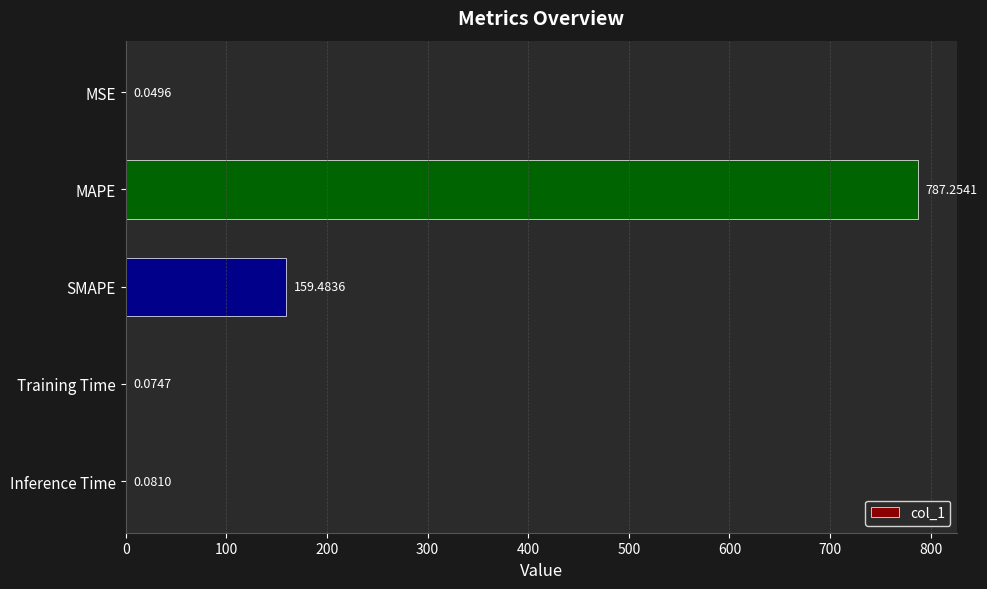

What is the sum of the values at SMAPE and Training Time?

159.6